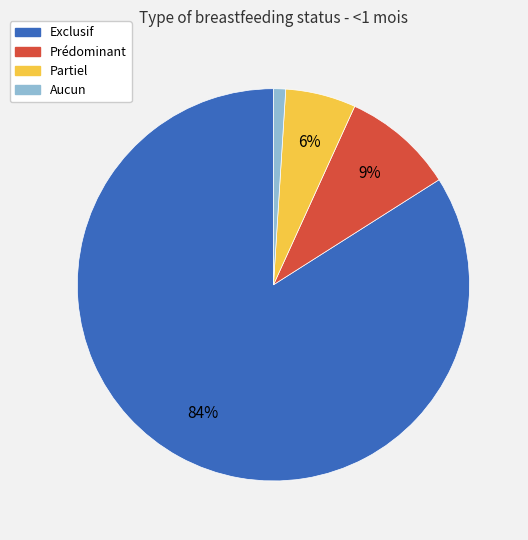

Does any single category account for the majority?

Yes